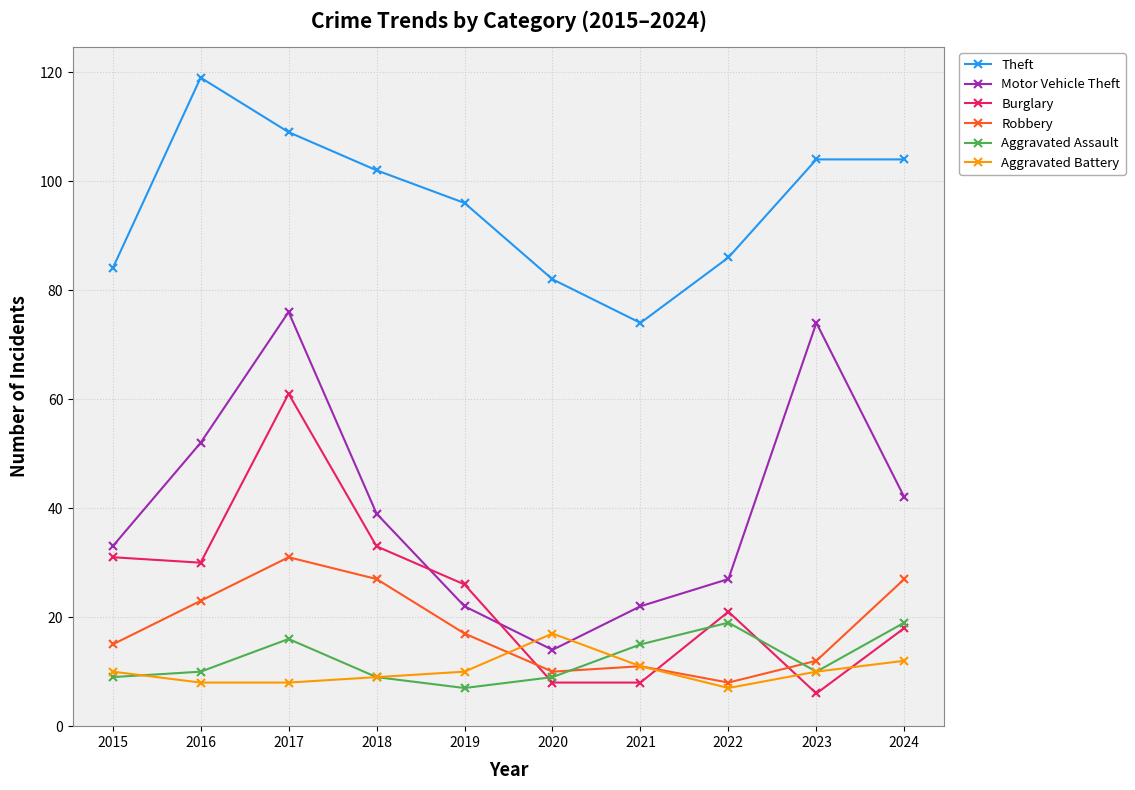

List the series in order of their peak value, highest first.

Theft, Motor Vehicle Theft, Burglary, Robbery, Aggravated Assault, Aggravated Battery